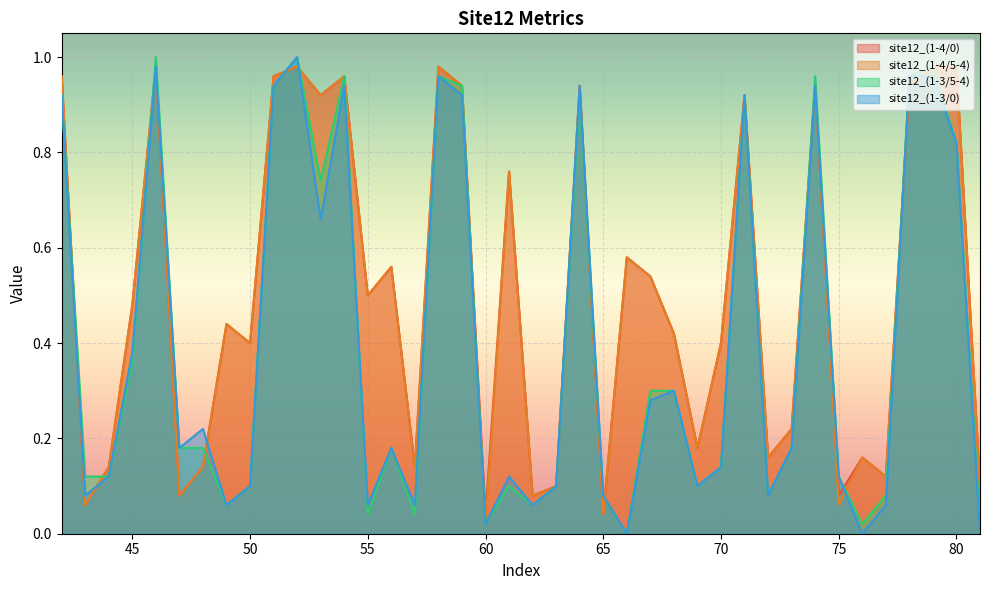

What is the difference between the site12_(1-4/0) values at 66 and 52?

0.4